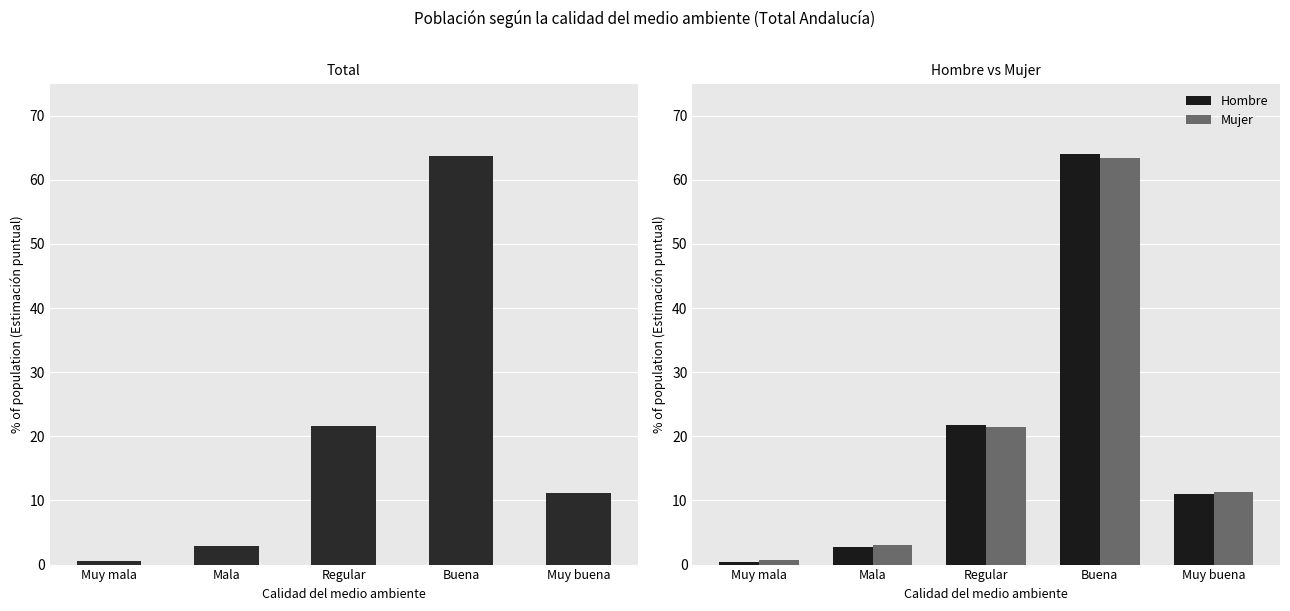

At which label does Mujer first exceed 11?

Regular